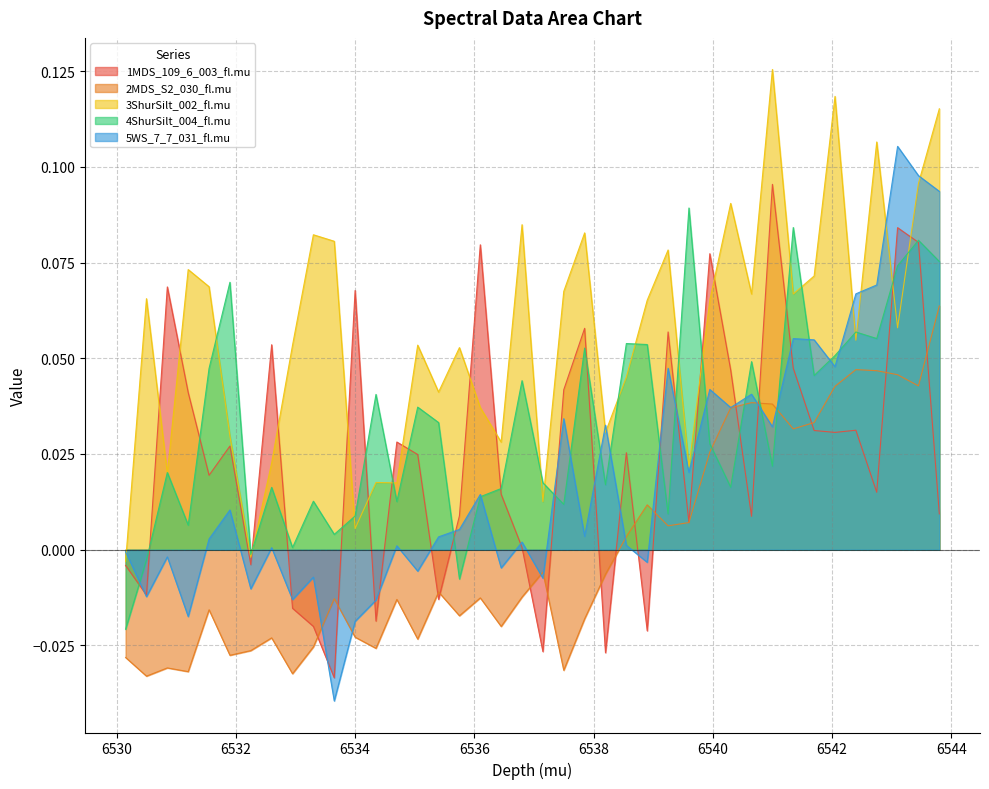

How many interior local peaks does the 5WS_7_7_031_fl.mu series have?

14